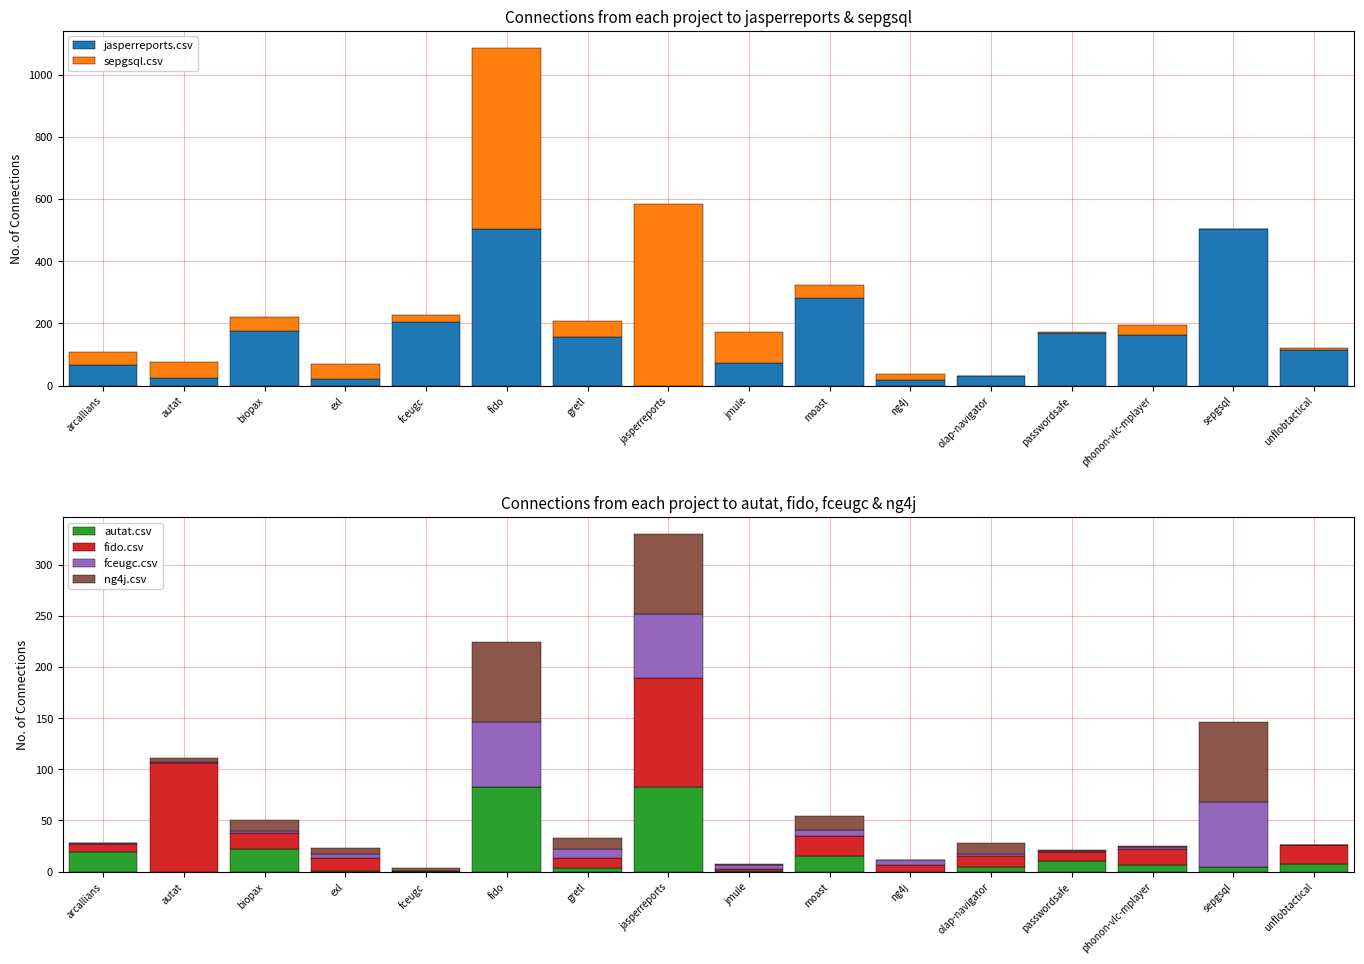

Which series has the largest range (max minus min)?

sepgsql.csv